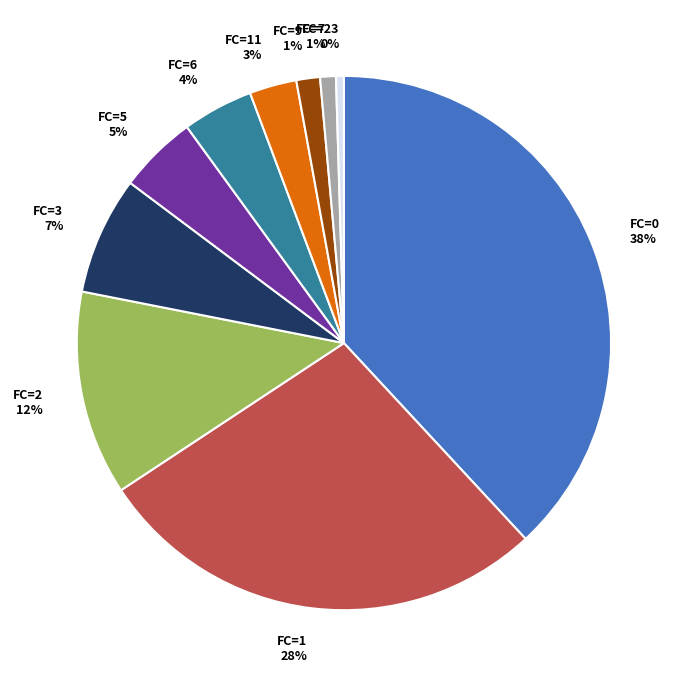

Approximately how many times larger is the value at FC=11 compared to FC=3?

0.4